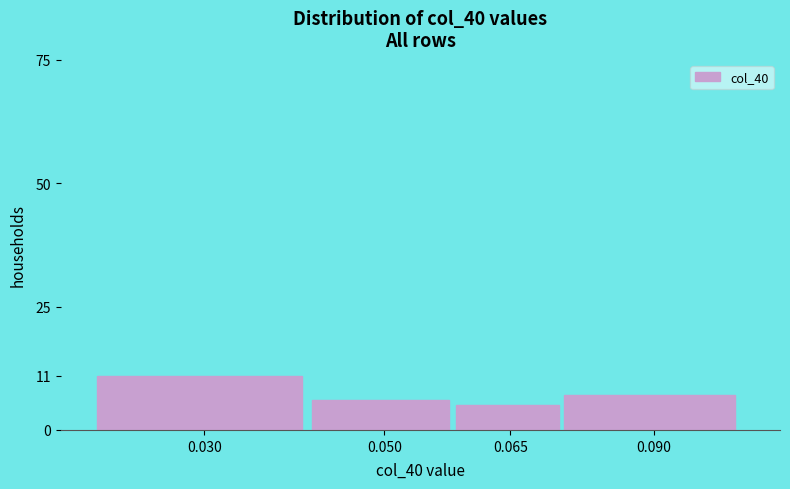

Reading left to right, transcribe all the data shown in this chart.

11	6	5	7